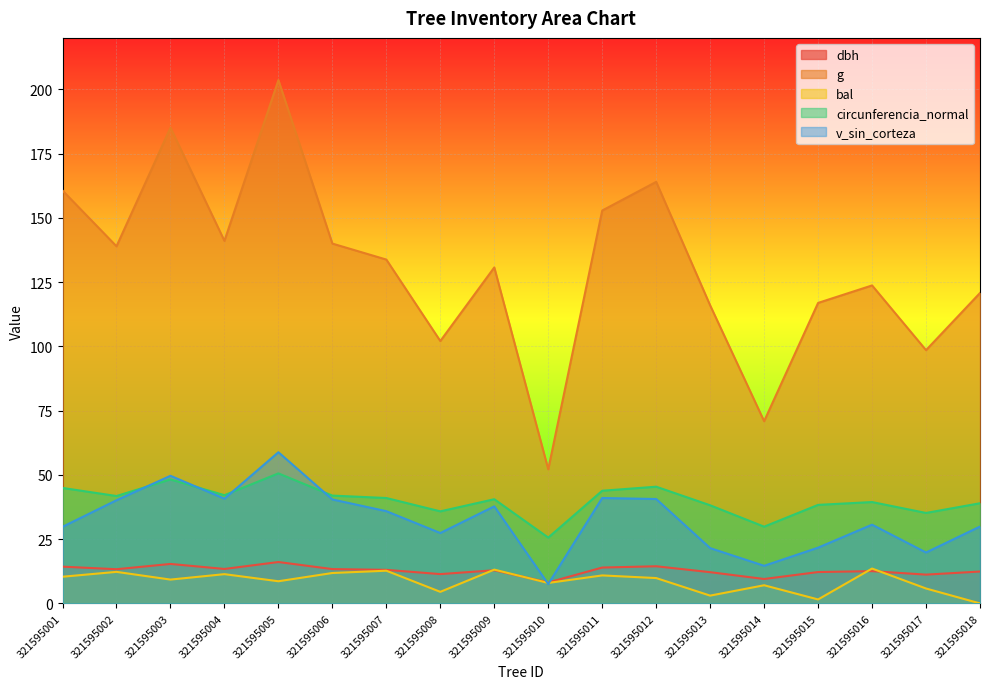

Reading left to right, list all the values displayed in this chart.

dbh: 321595001=14.3	321595002=13.3	321595003=15.3	321595004=13.4	321595005=16.1	321595006=13.3	321595007=13.1	321595008=11.4	321595009=12.9	321595010=8.2	321595011=13.9	321595012=14.4	321595013=12.2	321595014=9.5	321595015=12.2	321595016=12.6	321595017=11.2	321595018=12.4
g: 321595001=160.6	321595002=138.9	321595003=185.1	321595004=141.0	321595005=203.6	321595006=140.0	321595007=133.8	321595008=102.1	321595009=130.7	321595010=52.2	321595011=152.8	321595012=164.0	321595013=115.9	321595014=70.9	321595015=116.9	321595016=123.7	321595017=98.5	321595018=120.8
bal: 321595001=10.4	321595002=12.3	321595003=9.3	321595004=11.4	321595005=8.6	321595006=11.8	321595007=12.7	321595008=4.5	321595009=13.1	321595010=8.0	321595011=10.9	321595012=9.9	321595013=3.0	321595014=7.1	321595015=1.5	321595016=13.6	321595017=5.8	321595018=0.0
circunferencia_normal: 321595001=44.9	321595002=41.8	321595003=48.2	321595004=42.1	321595005=50.6	321595006=41.9	321595007=41.0	321595008=35.8	321595009=40.5	321595010=25.6	321595011=43.8	321595012=45.4	321595013=38.2	321595014=29.9	321595015=38.3	321595016=39.4	321595017=35.2	321595018=39.0
v_sin_corteza: 321595001=29.8	321595002=40.1	321595003=49.6	321595004=40.7	321595005=58.8	321595006=40.4	321595007=35.9	321595008=27.4	321595009=37.8	321595010=7.5	321595011=41.0	321595012=40.6	321595013=21.5	321595014=14.6	321595015=21.7	321595016=30.6	321595017=19.8	321595018=29.9